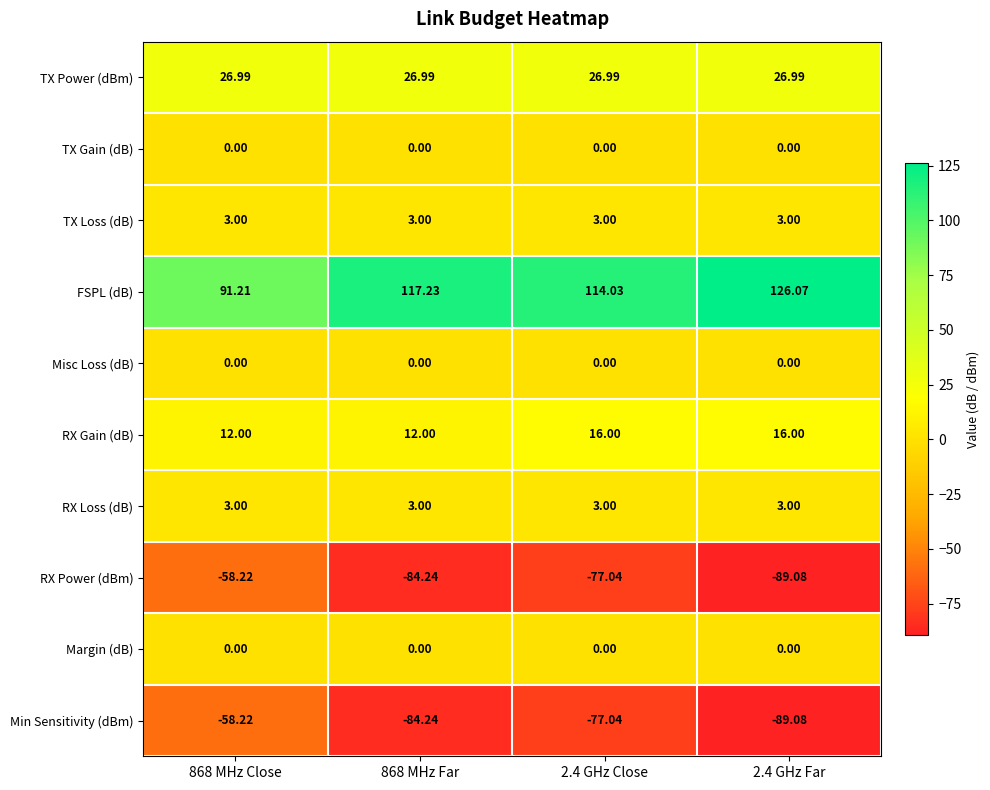

How many series are shown in this chart?

10